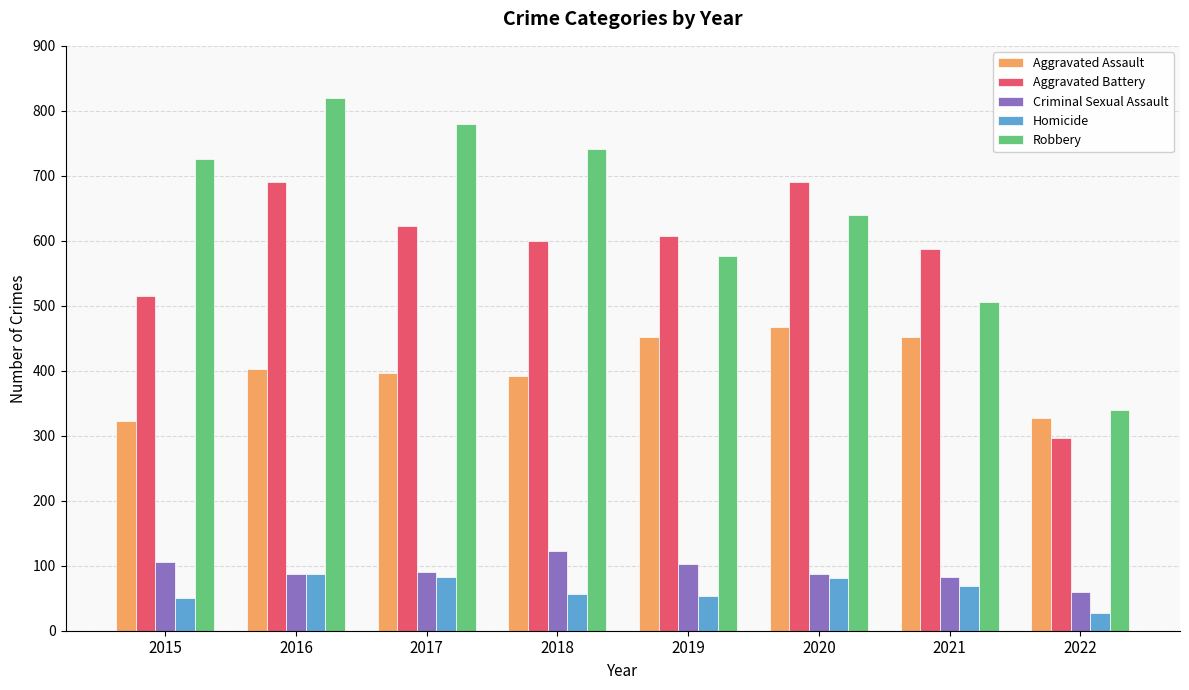

Which series has the largest total across all categories?

Robbery